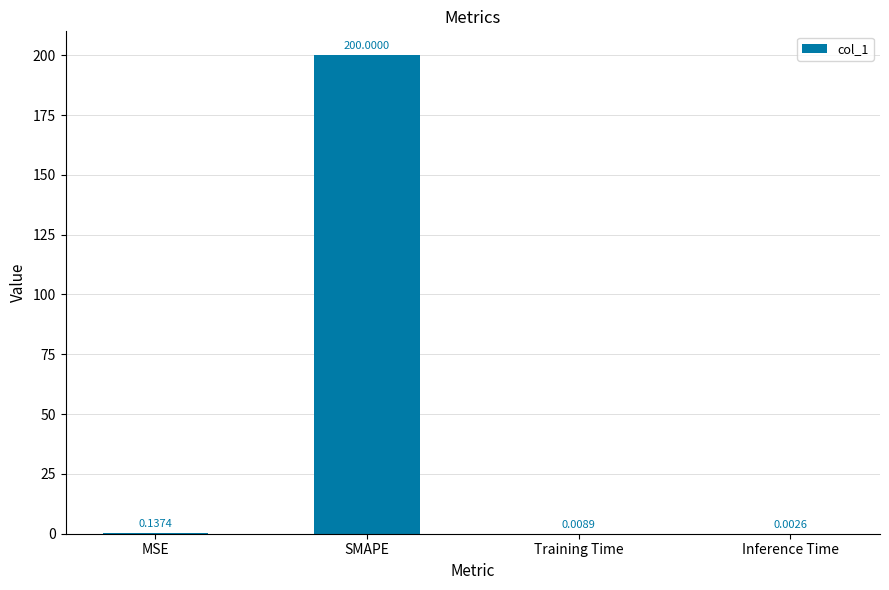

At which category does the chart reach its peak across all series?

SMAPE